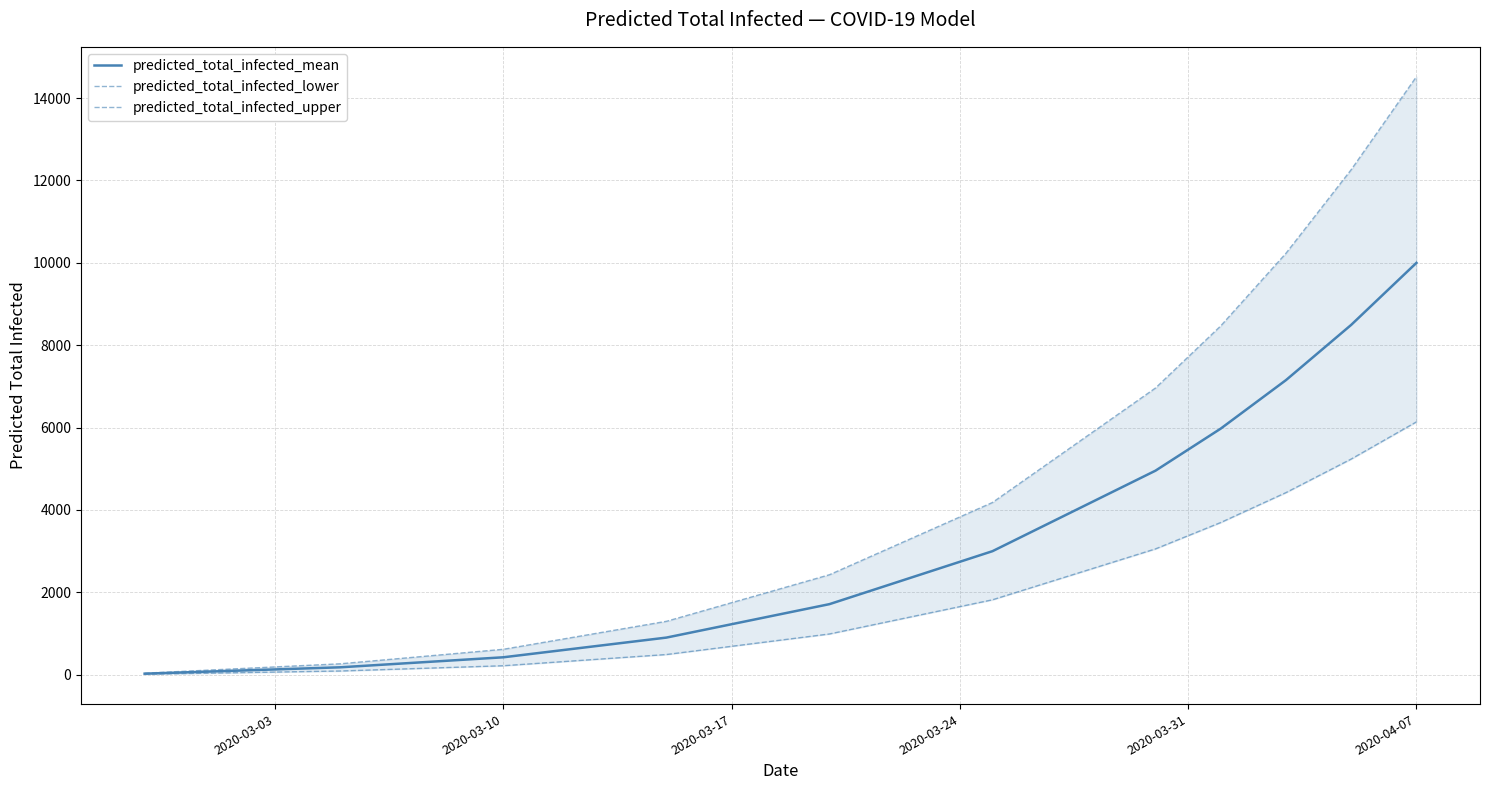

Is this an area chart (filled region under the line)?

No